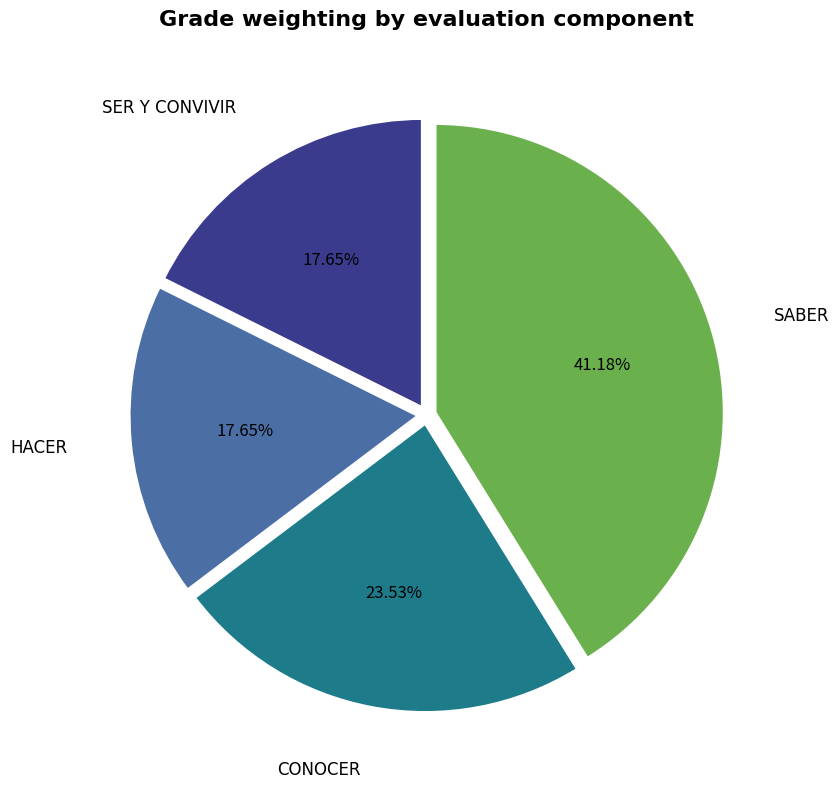

To the nearest percent, what is the difference between the HACER and SABER slice percentages?

24%